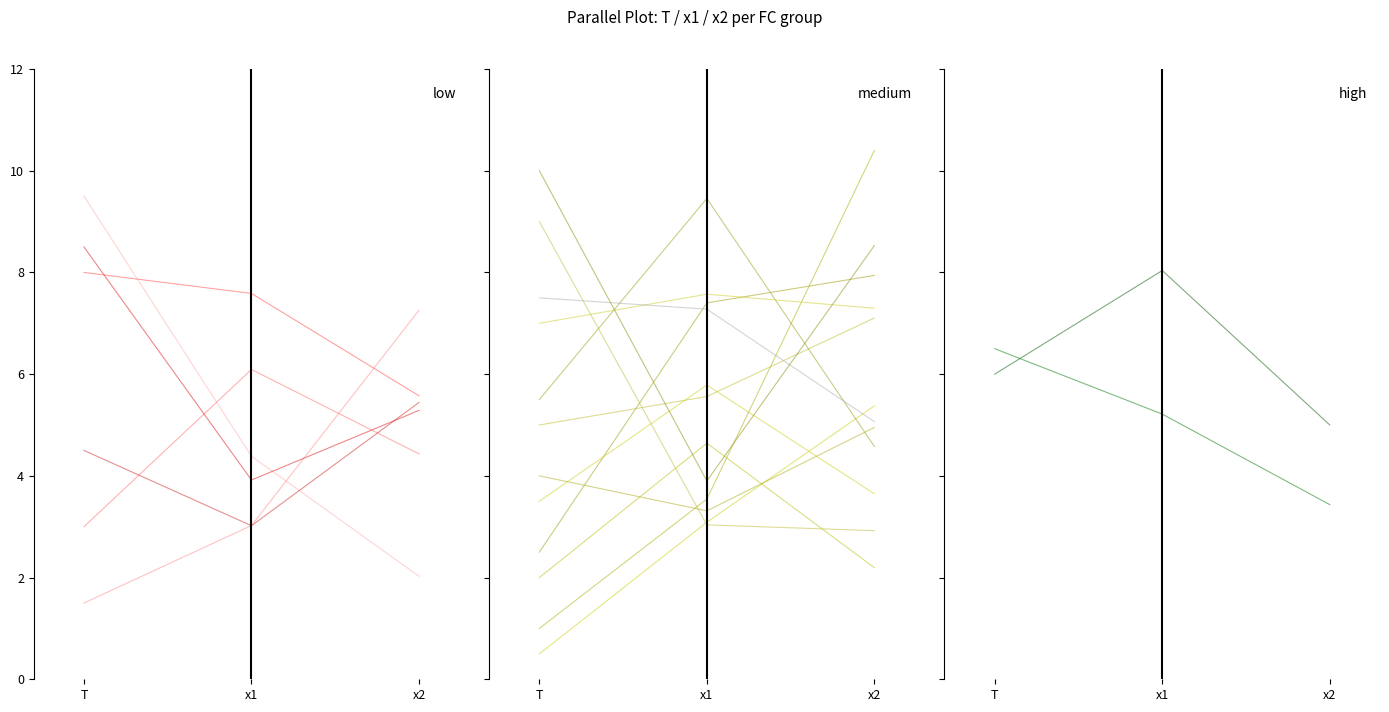

How many values in the FC=0 series exceed 4?

2